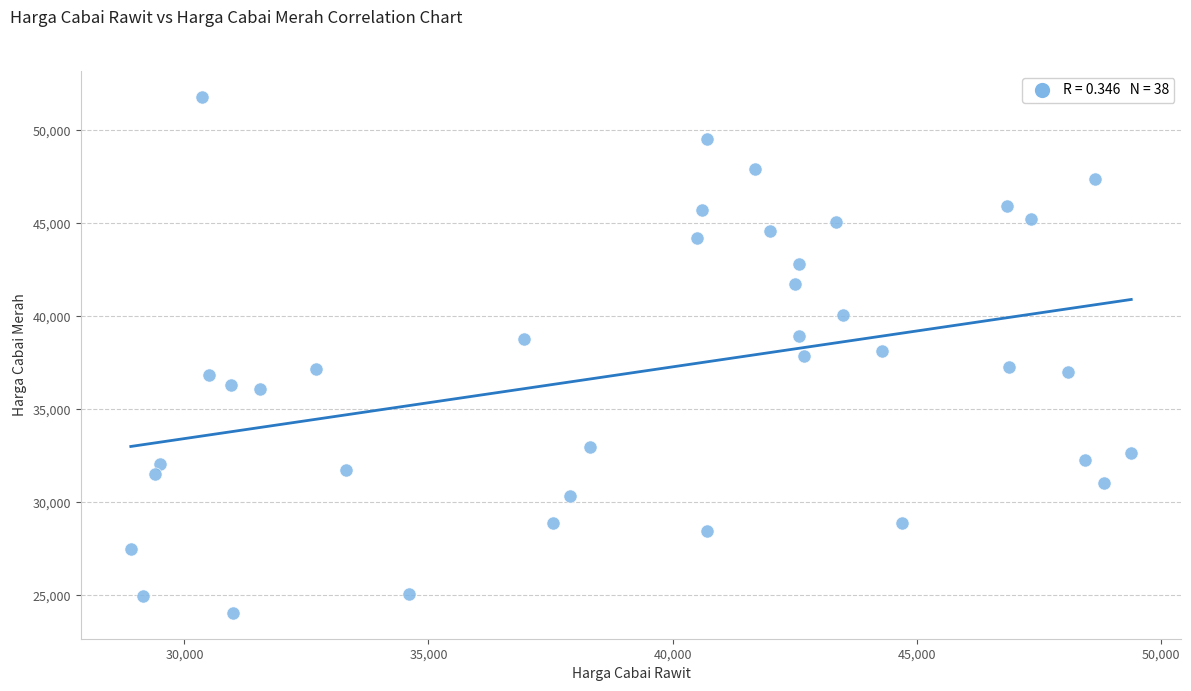

What is the range of X values (max minus min)?

20500